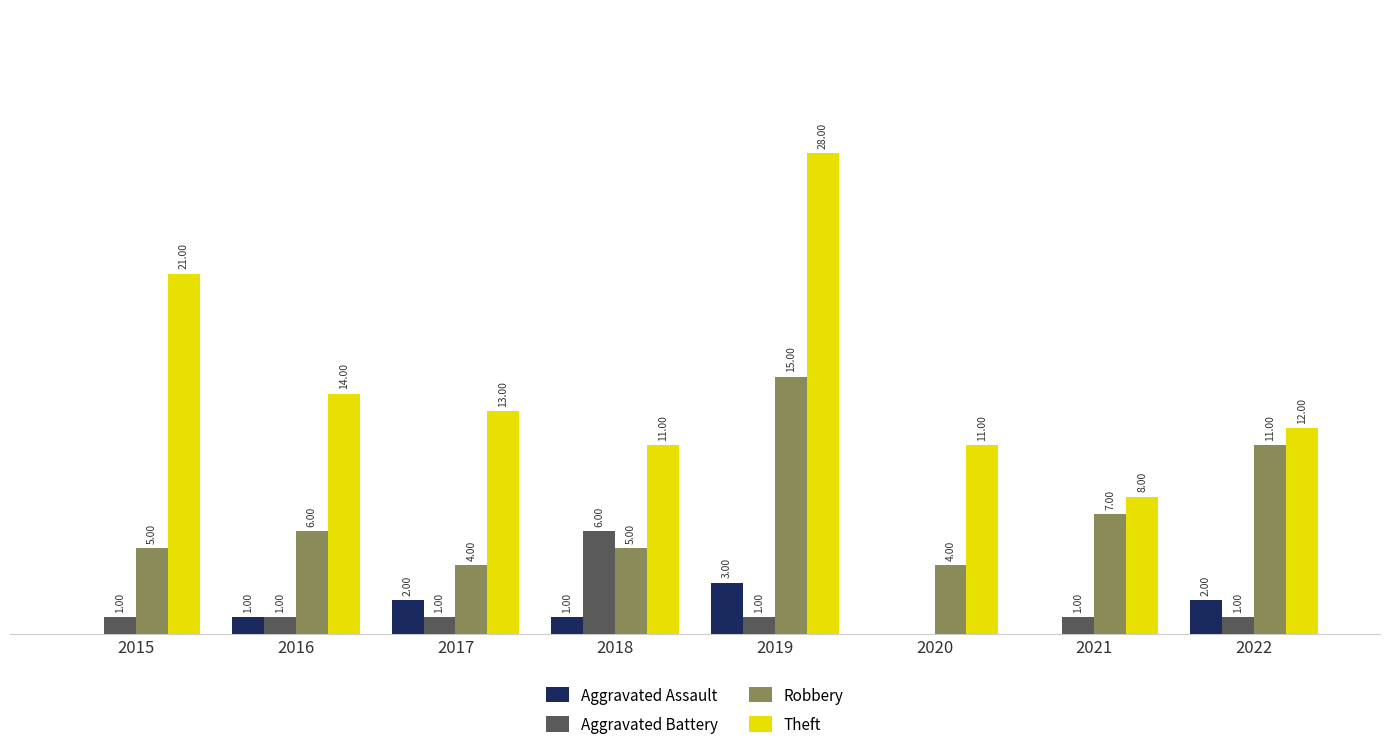

Is the value of Robbery at 2020 greater than the value of Aggravated Battery at 2022?

Yes